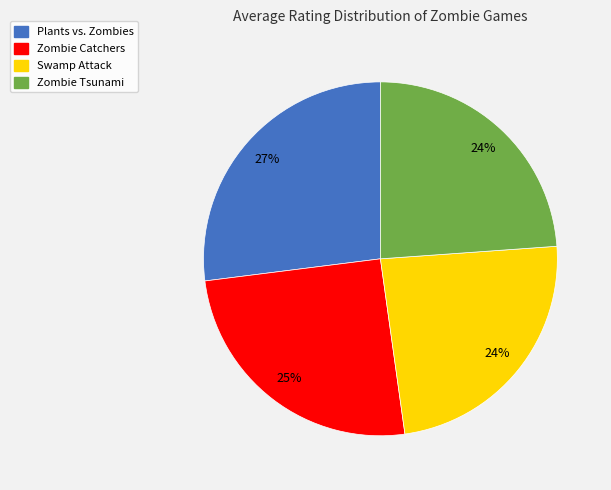

Which has a higher value, Swamp Attack or Zombie Catchers?

Zombie Catchers